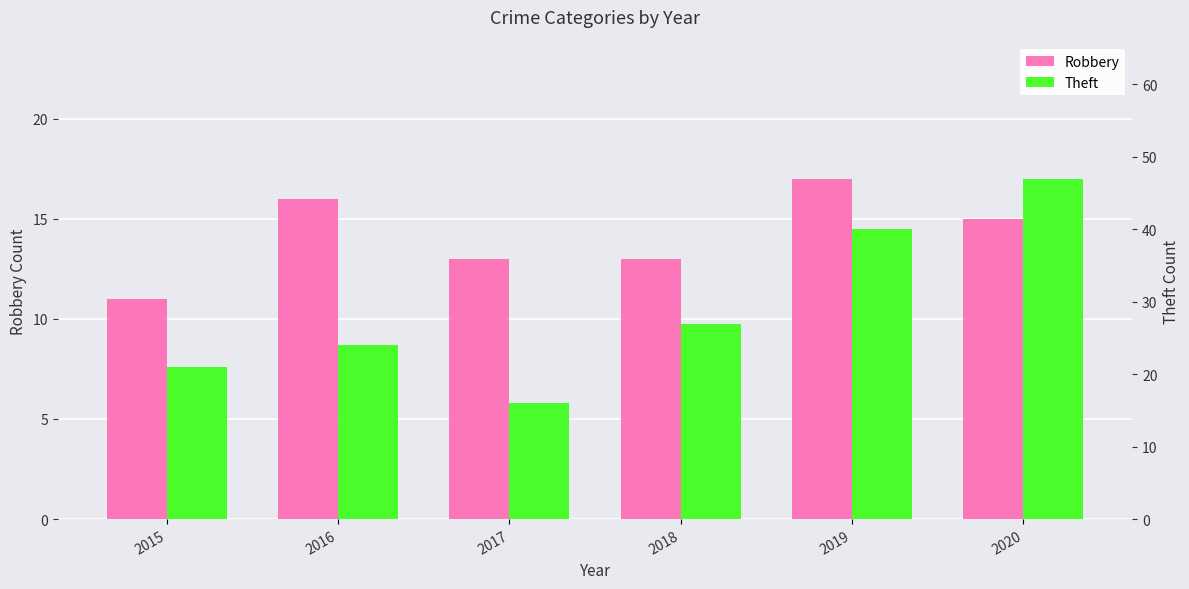

Which category has the highest value across all series?

2020